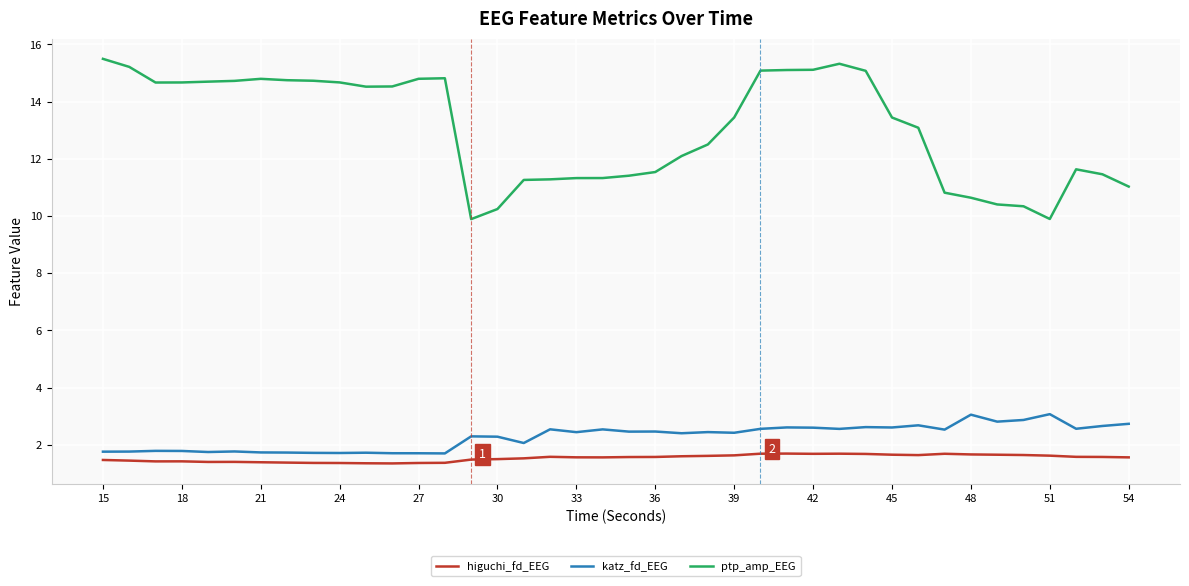

Which series has the largest range (max minus min)?

ptp_amp_EEG